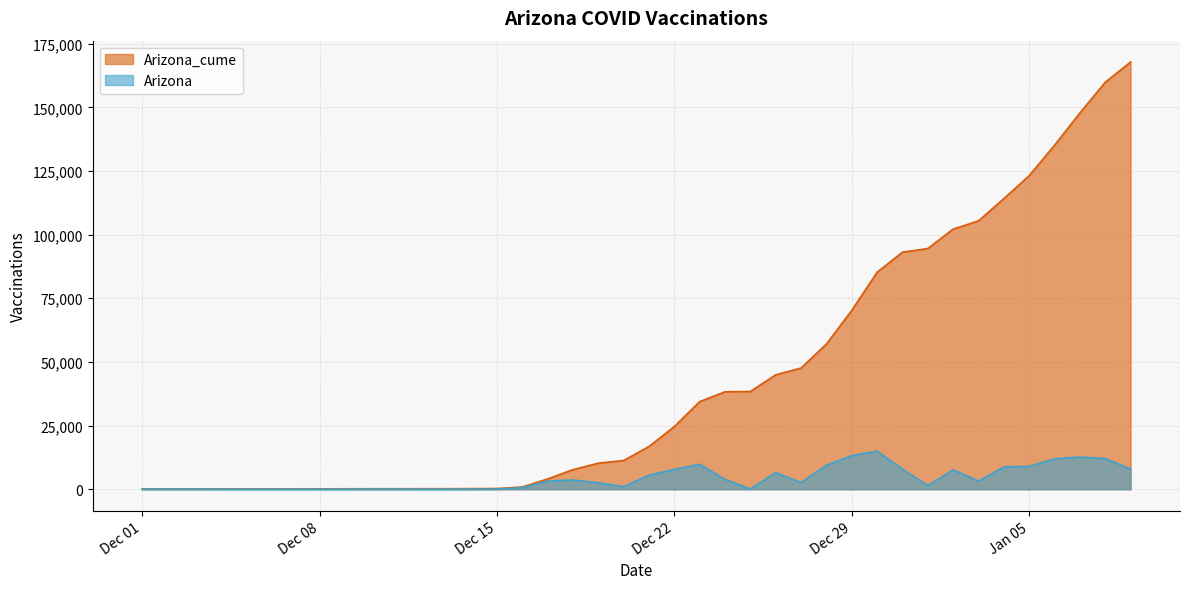

Where is Arizona nearest to the value 7488?

2021-01-02